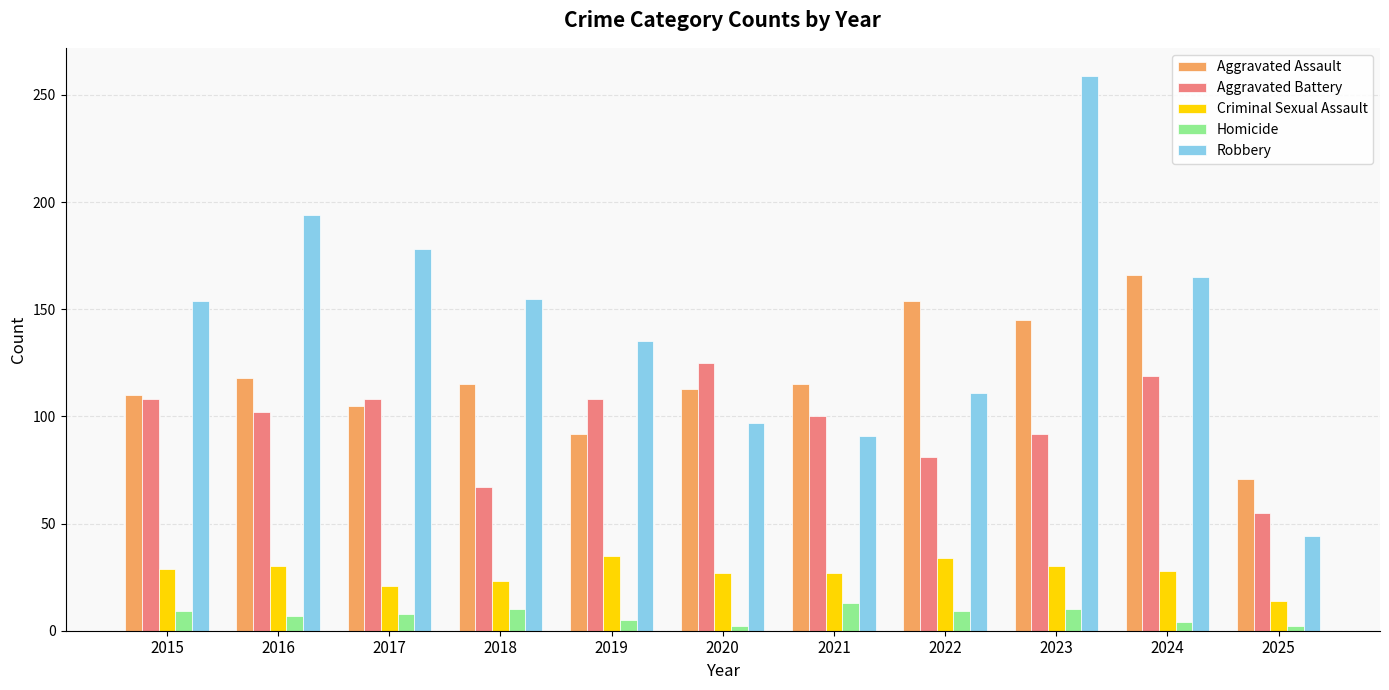

What value does the Criminal Sexual Assault series have at 2017?

21